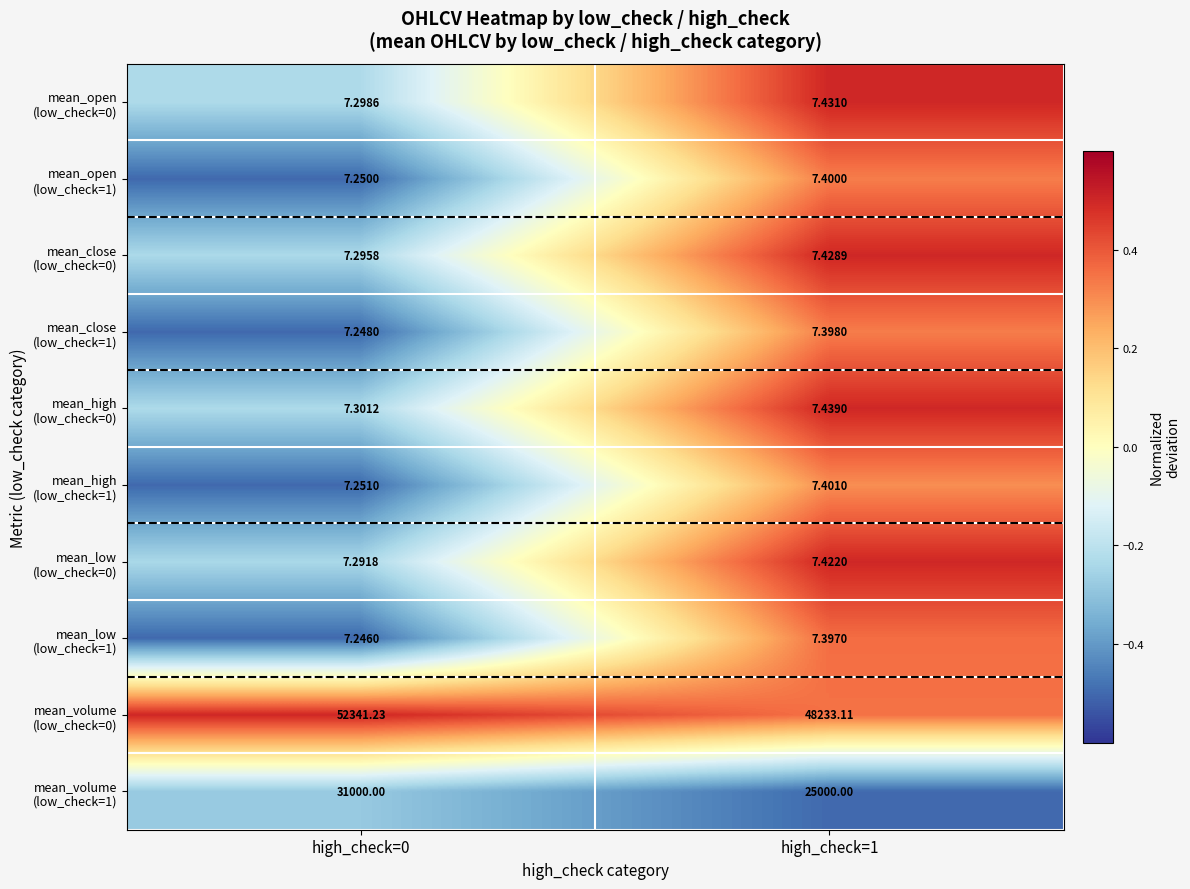

How many series are shown in this chart?

10